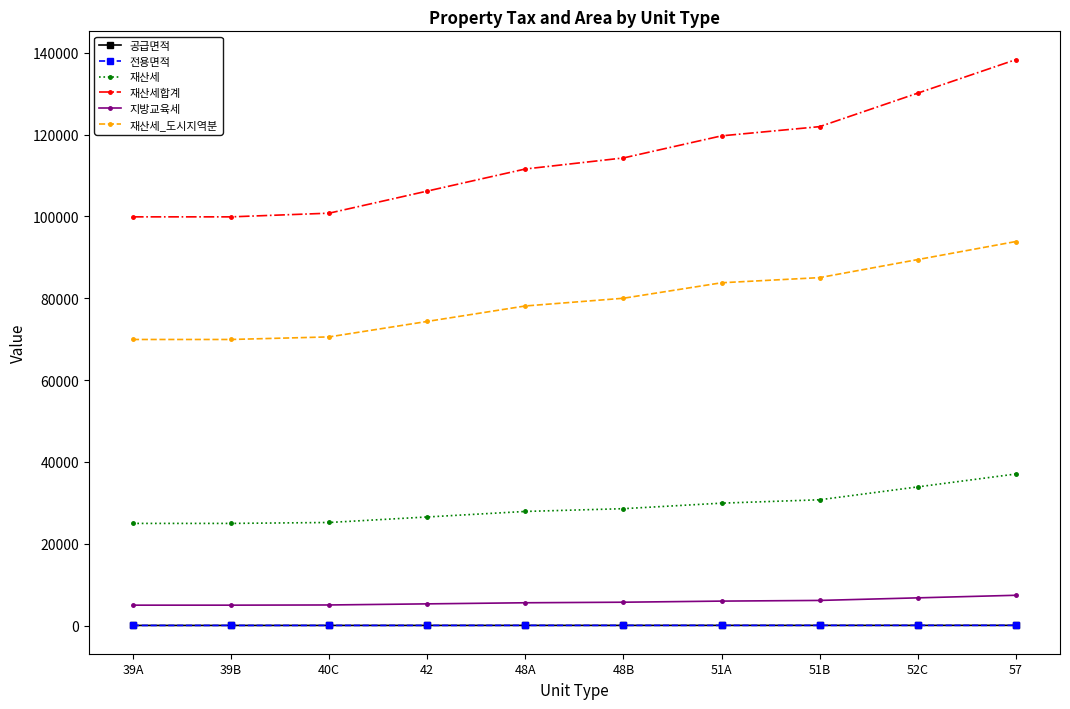

Is this an area chart (filled region under the line)?

No